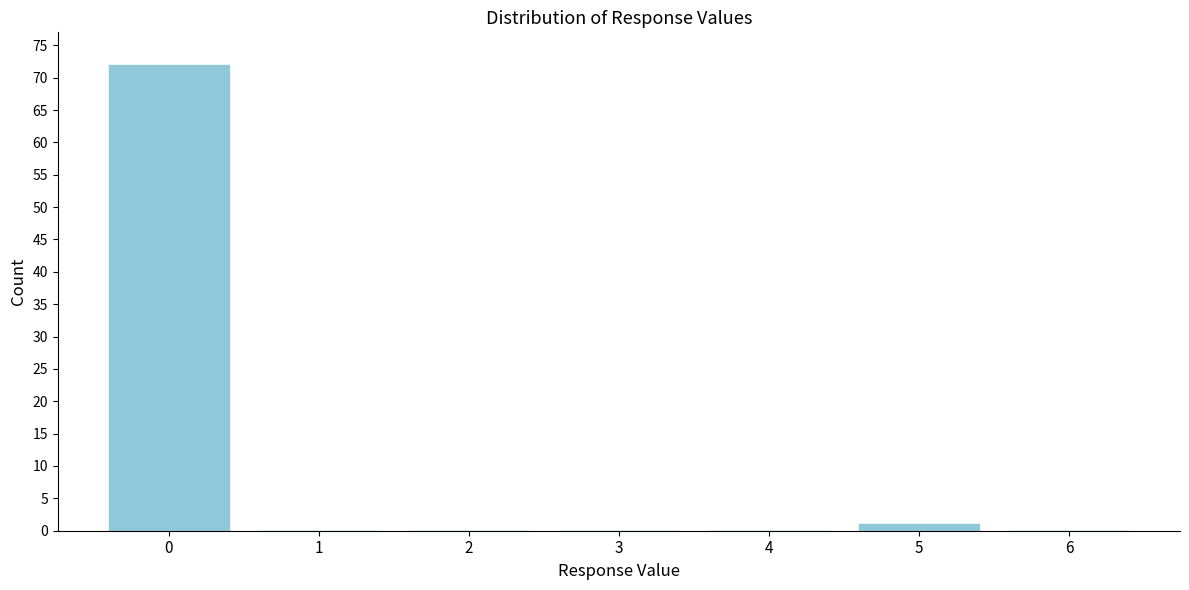

What is the height of the bar covering 4.5 to 5.5 on the x-axis? The values are not printed on the chart, so give them approximately, as read against the axis.

1